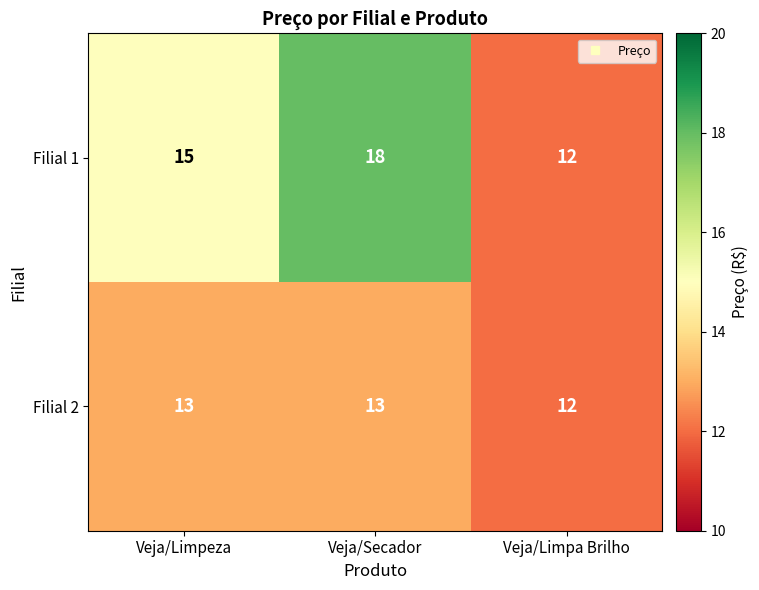

List the series in order of their overall mean, lowest first.

Filial 2, Filial 1